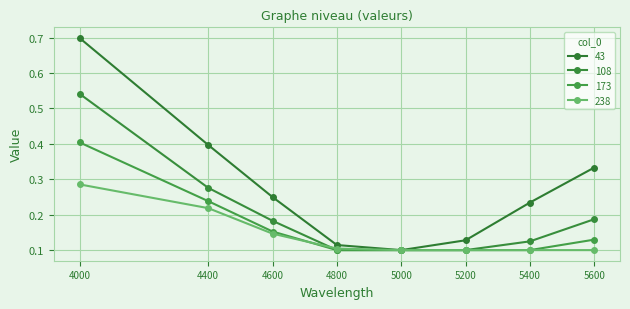

Is this an area chart (filled region under the line)?

No